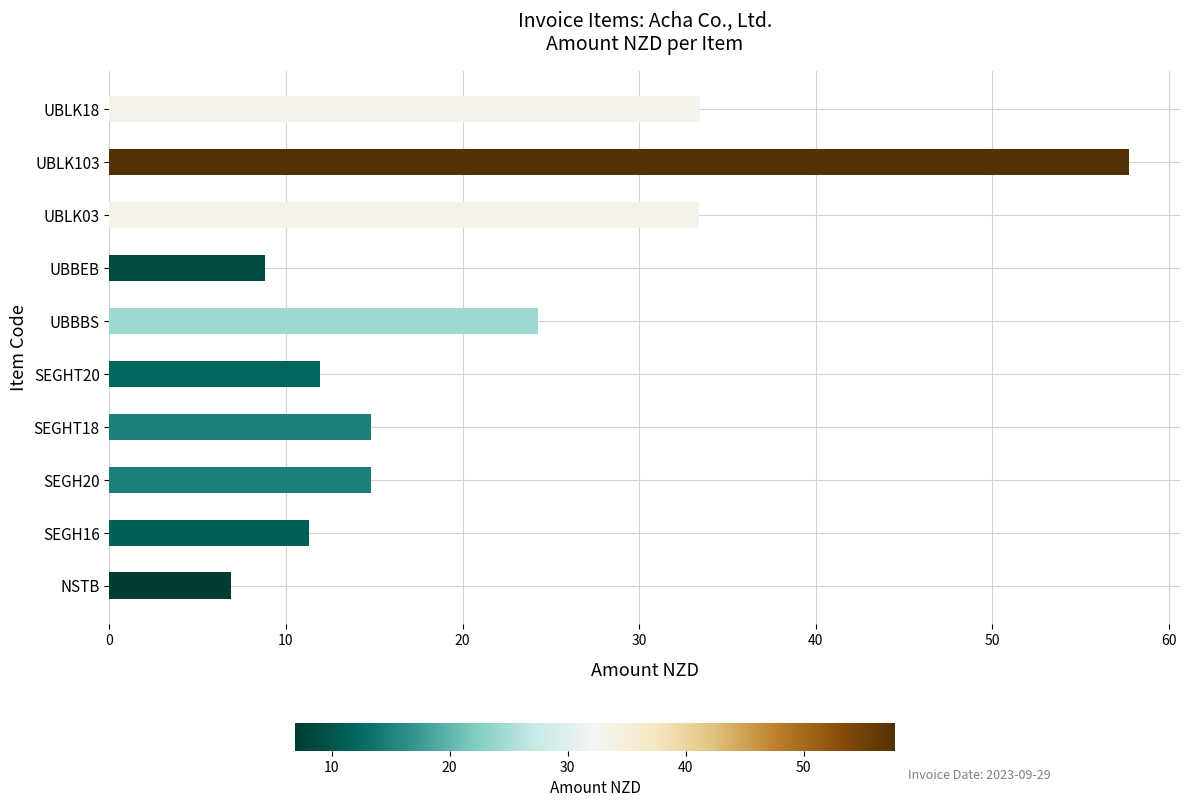

Count the number of categories in the chart.

10